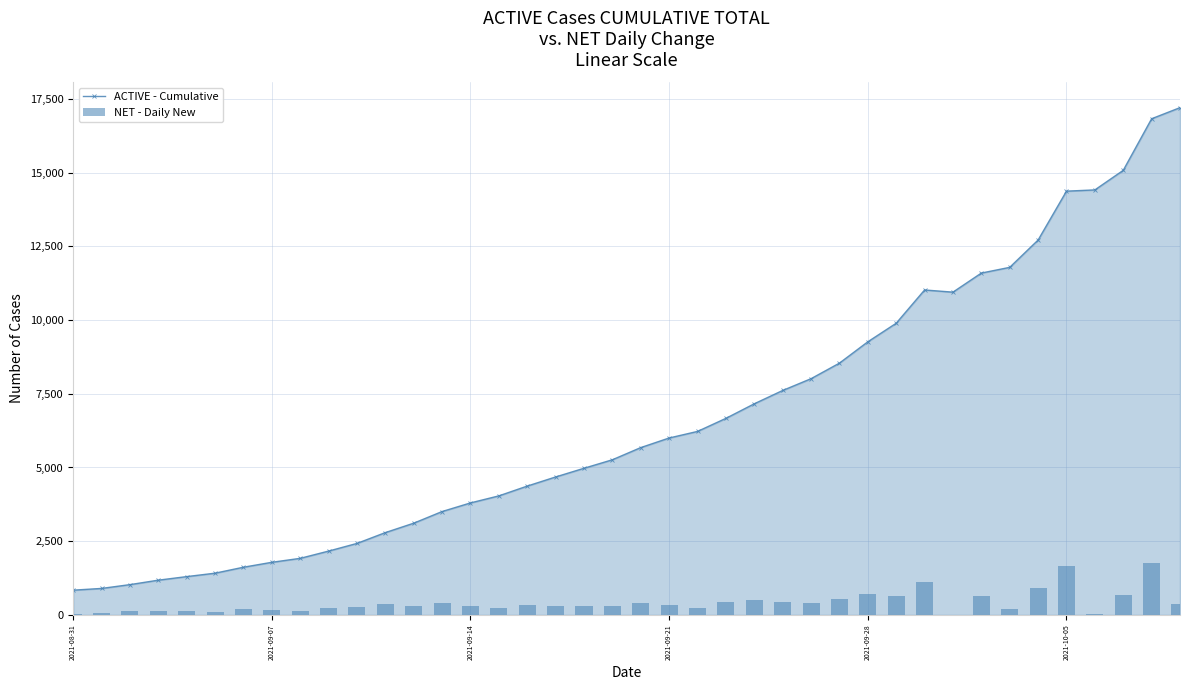

What is the minimum value for ACTIVE - Cumulative?

841